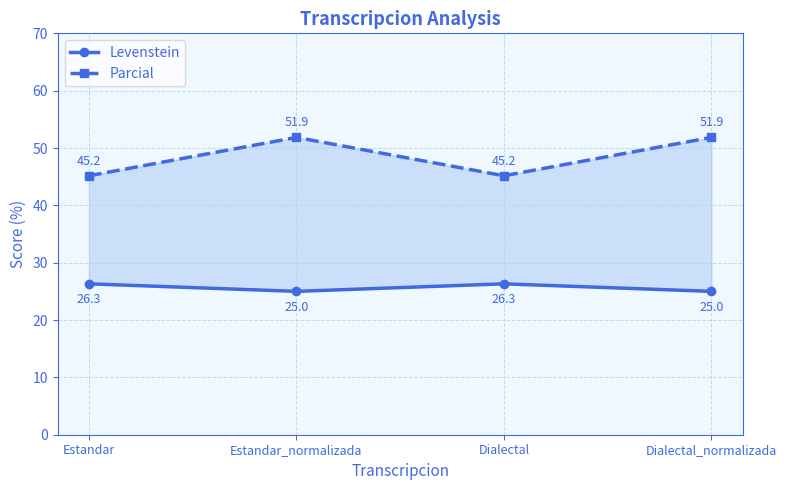

Which series has the widest spread of values?

Parcial